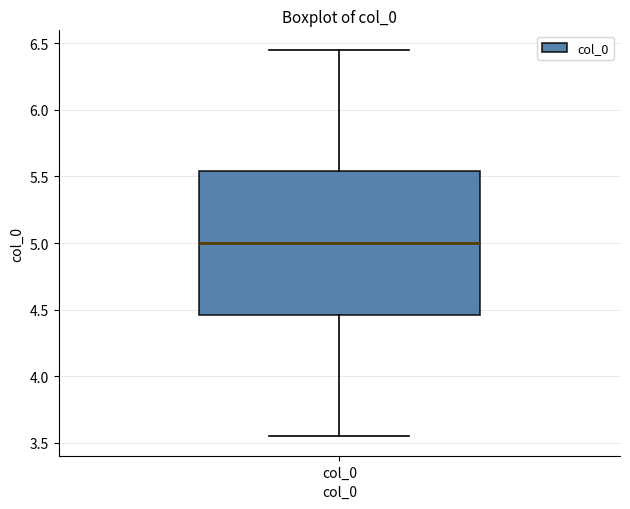

Read this box plot against the y-axis: the position of the median line, the range covered by the box, and the ends of both whiskers. The values are not printed on the chart, so give them approximately, as read against the axis.

median 5.00, box 4.45 to 5.55, whiskers 3.55 to 6.45